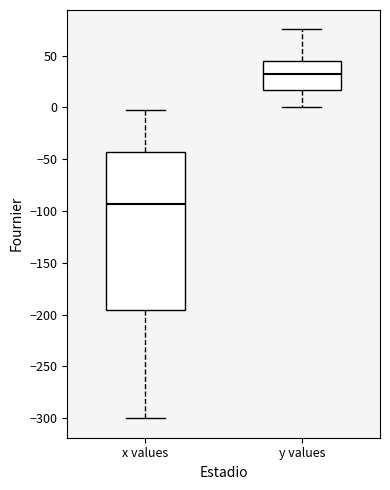

Reading left to right, read every box against the y-axis: the position of its median line, the range the box covers, and the ends of its whiskers. The values are not printed on the chart, so give them approximately, as read against the axis.

x values: median -95, box -195 to -45, whiskers -300 to -5
y values: median 30, box 15 to 45, whiskers 0 to 75